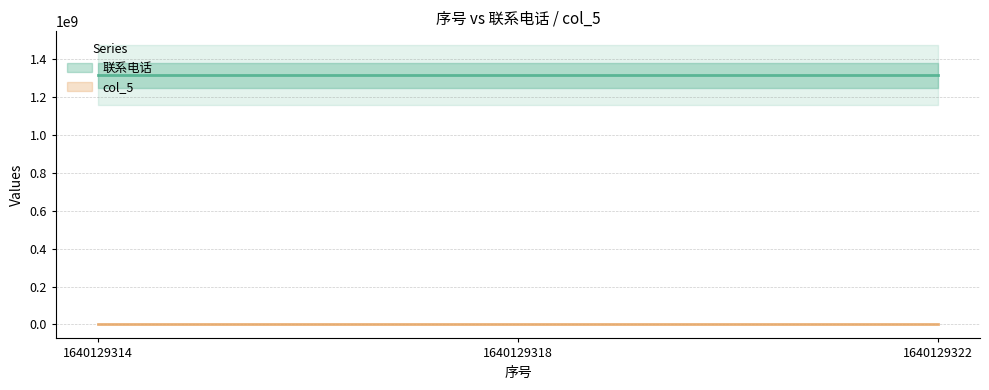

How many lines are shown in the chart?

2